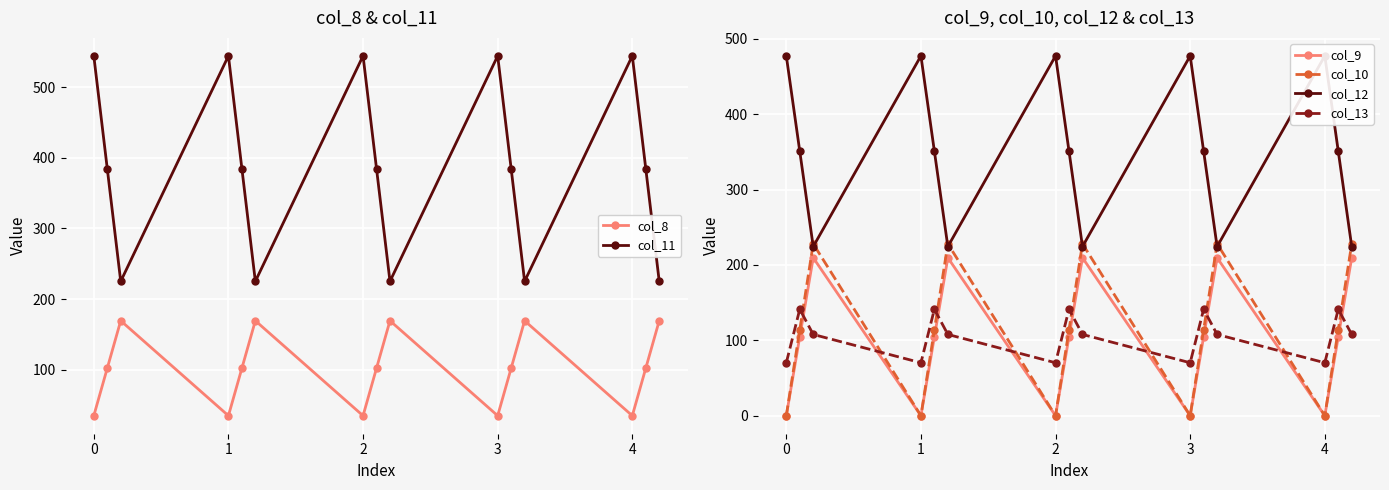

How many interior local peaks does the col_11 series have?

4